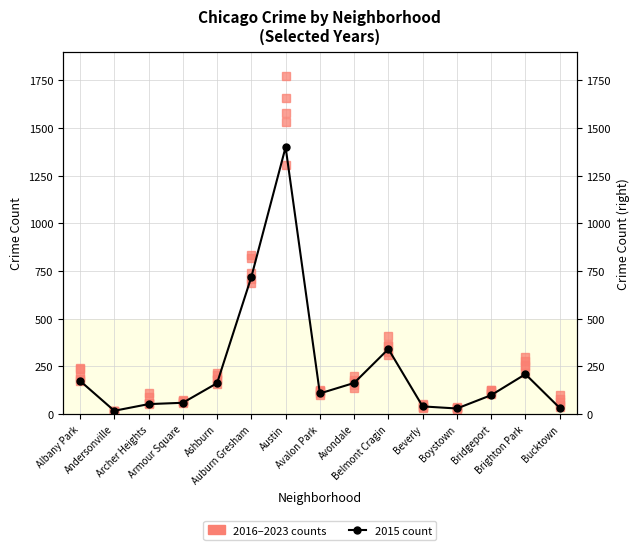

Where is the first local maximum for 2016 count?

Austin